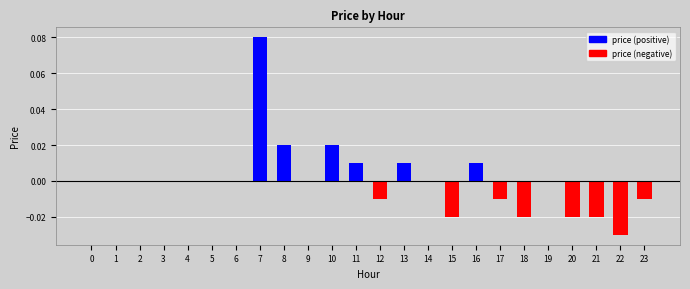

Reading right to left, what are all the values shown in this chart?

price (positive): 0.0	0.0	0.0	0.0	0.0	0.0	0.0	0.0	0.0	0.0	0.0	0.0	0.0	0.0	0.0	0.0	0.1	0.0	0.0	0.0	0.0	0.0	0.0	0.0
price (negative): -0.0	-0.0	-0.0	-0.0	0.0	-0.0	-0.0	0.0	-0.0	0.0	0.0	-0.0	0.0	0.0	0.0	0.0	0.0	0.0	0.0	0.0	0.0	0.0	0.0	0.0